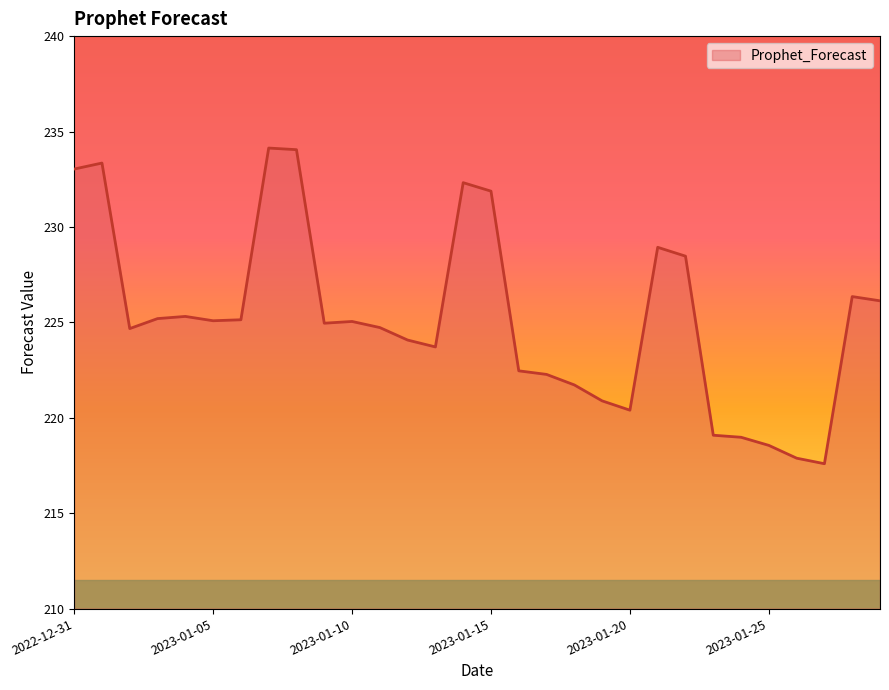

What is the smallest value displayed?

217.6